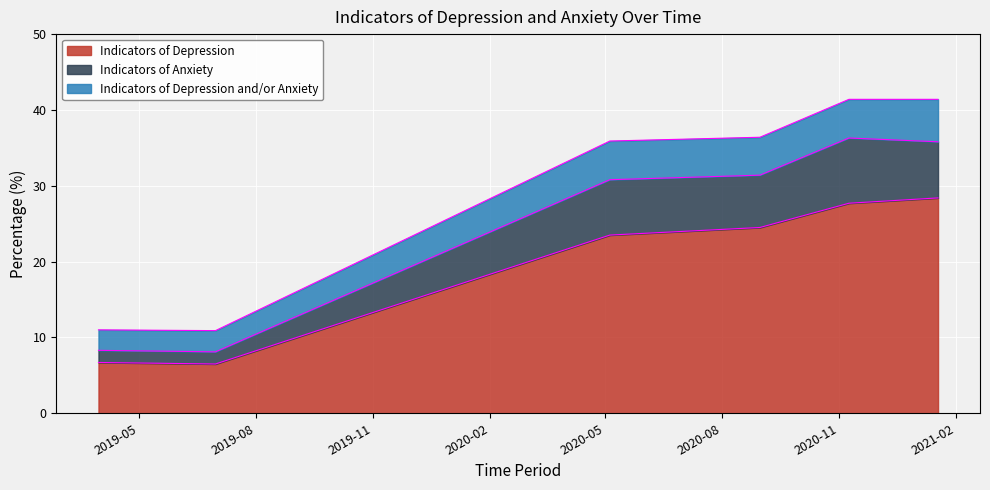

Rank the categories by Indicators of Depression value from lowest to highest.

2019-06-30, 2019-03-30, 2020-05-05, 2020-08-31, 2020-11-09, 2021-01-18